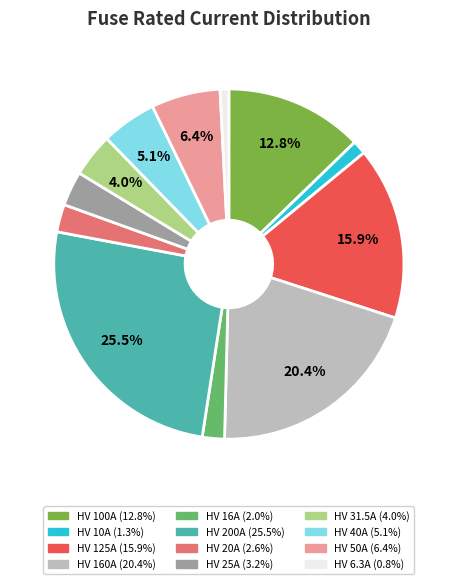

Which has a higher value, HV 25A or HV 40A?

HV 40A